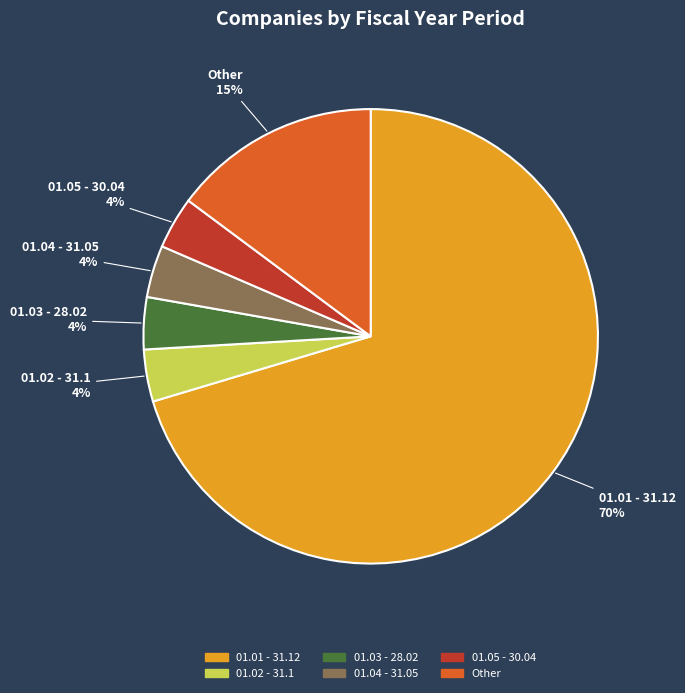

What is the ratio of the value at 01.04 - 31.05 to the value at 01.02 - 31.1?

1.0